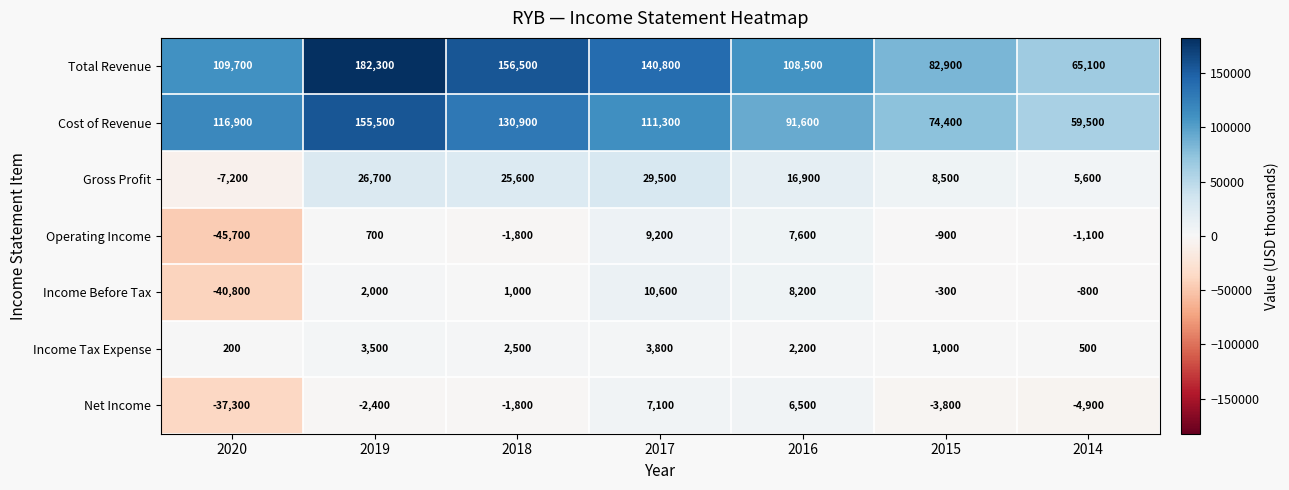

Which series has the largest range (max minus min)?

Total Revenue